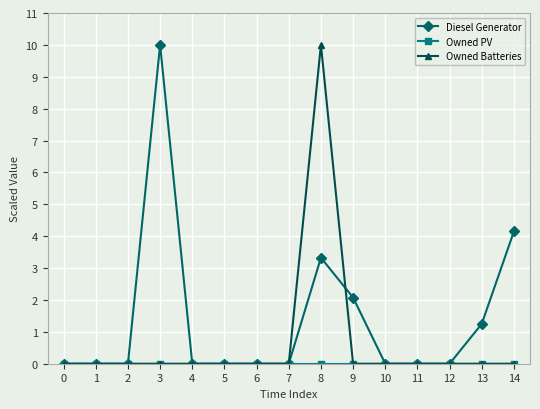

True or false: Owned Batteries has more than 0 points higher than both neighbors.

True